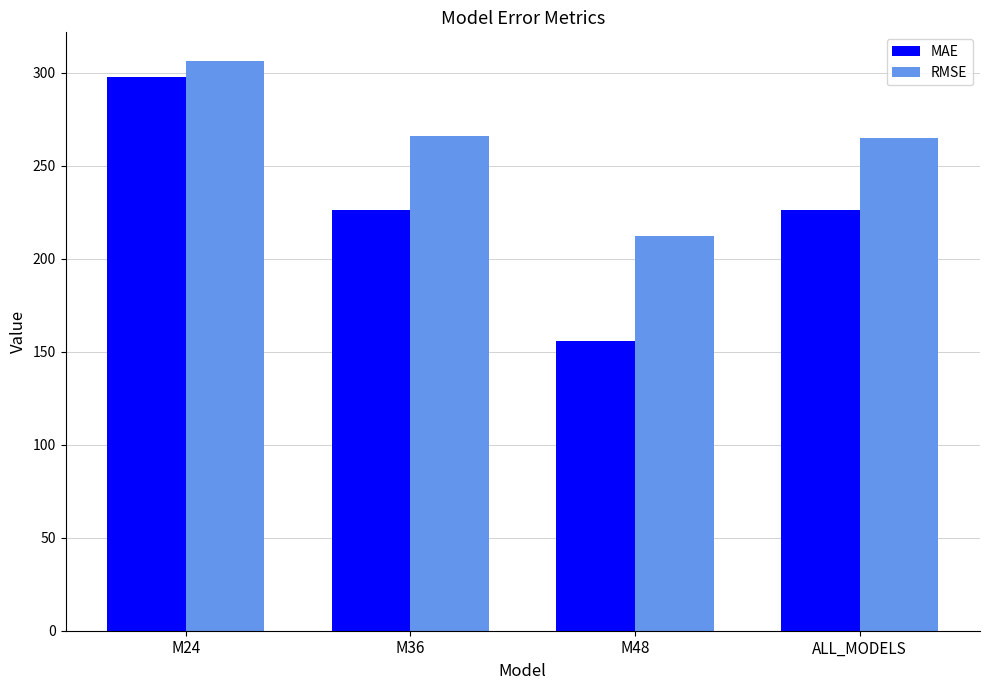

What is the smallest value displayed?

155.7